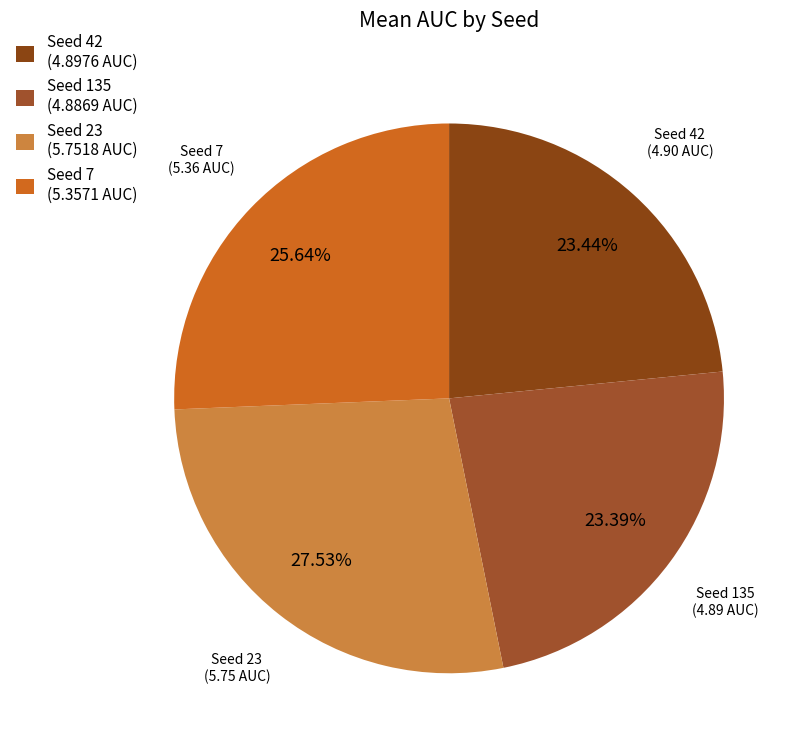

Is there any slice that represents more than half of the pie?

No